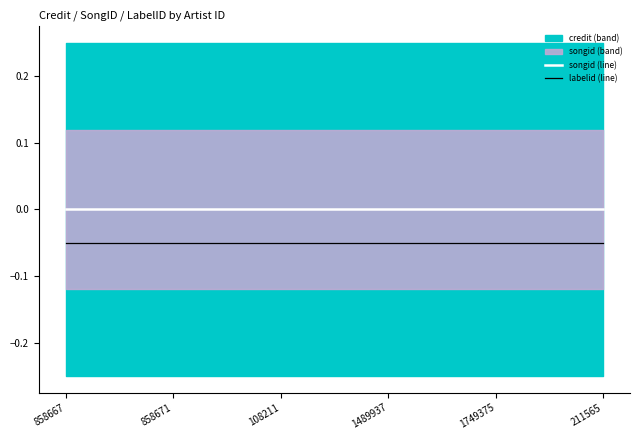

Which label corresponds to the smallest value in the chart?

858667